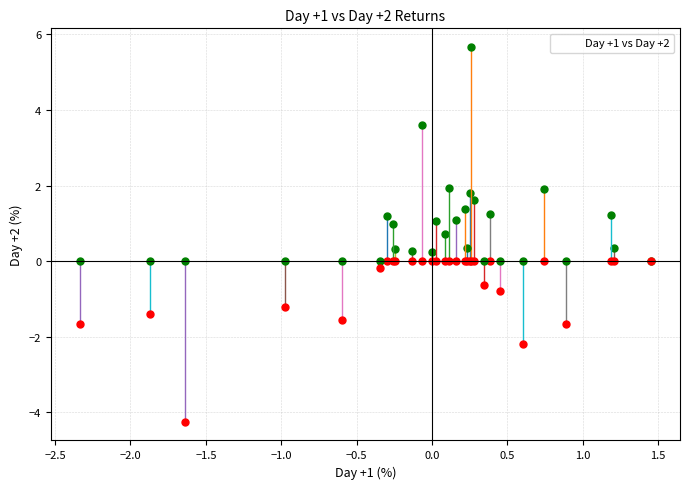

What is the range of X values (max minus min)?

3.8